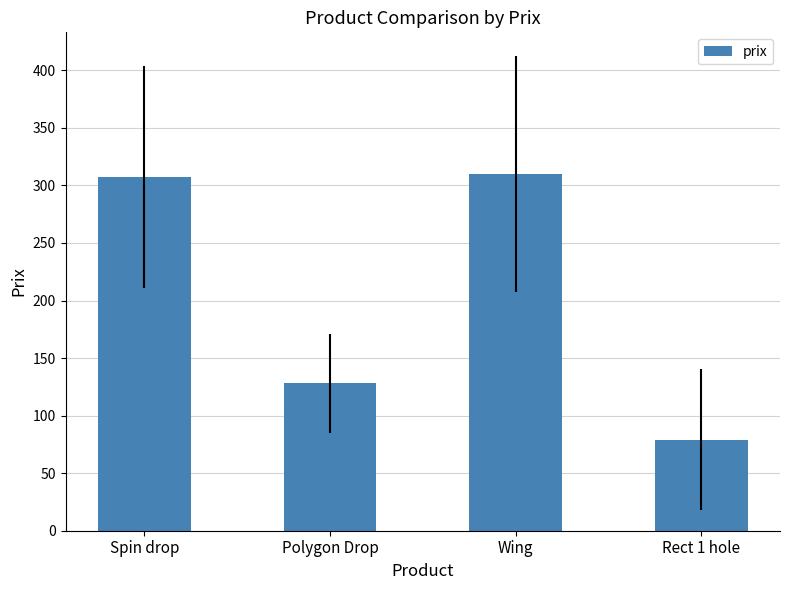

What is the sum of all values?

824.1